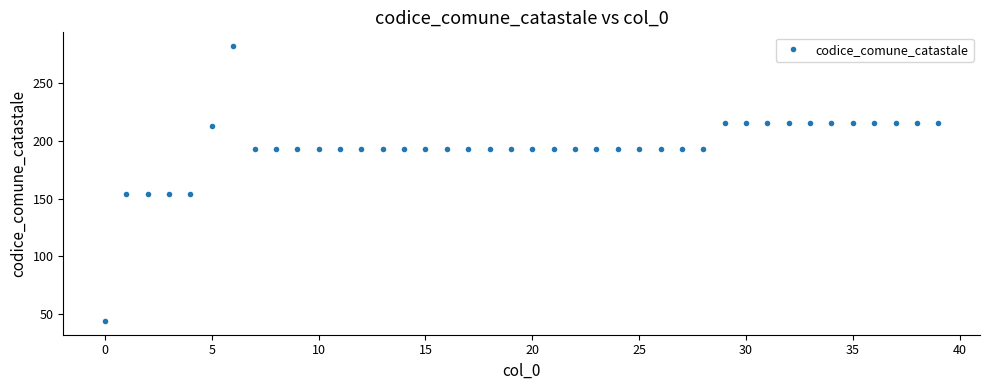

What is the smallest value displayed?

44